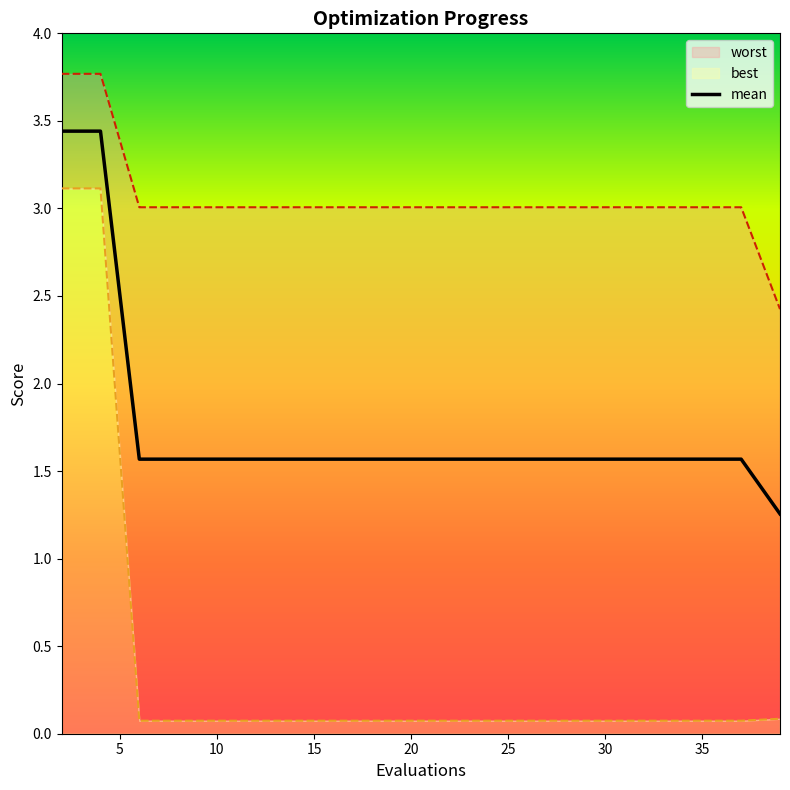

The value of mean at 30 is 0.9. True or false?

False